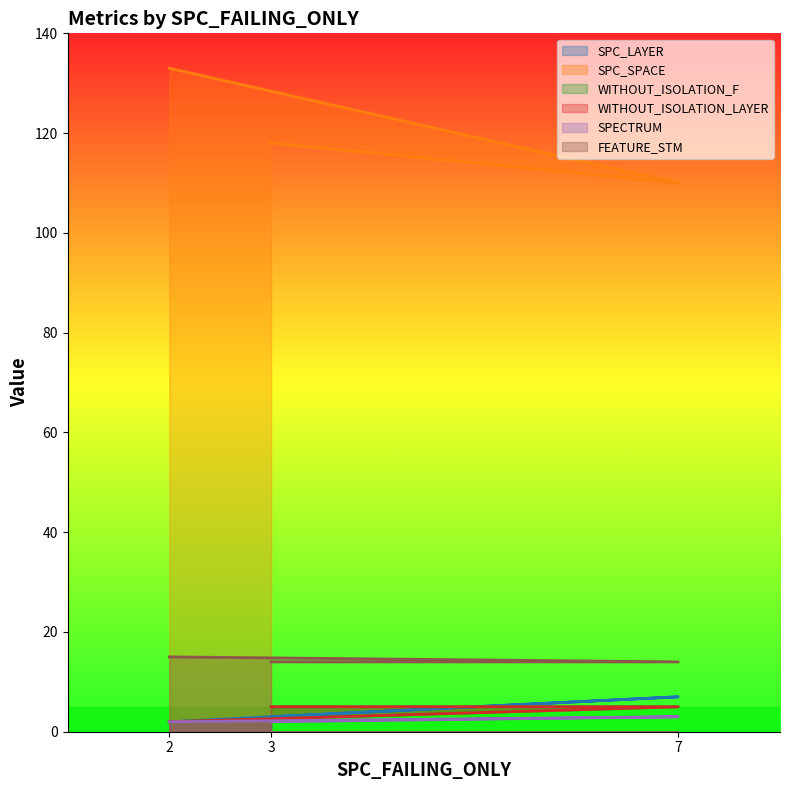

The SPC_LAYER series shows 7 at 7. True or false?

True